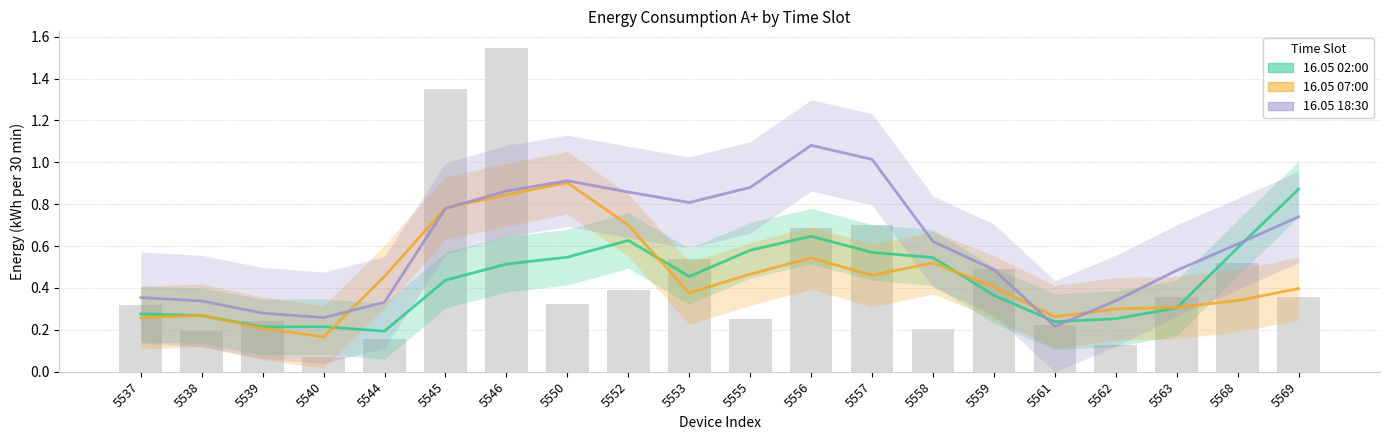

Reading left to right, what are all the values shown in this chart?

16.05 02:00: 5537=0.3	5538=0.3	5539=0.2	5540=0.2	5544=0.2	5545=0.4	5546=0.5	5550=0.5	5552=0.6	5553=0.5	5555=0.6	5556=0.6	5557=0.6	5558=0.5	5559=0.4	5561=0.2	5562=0.3	5563=0.3	5568=0.6	5569=0.9
16.05 07:00: 5537=0.3	5538=0.3	5539=0.2	5540=0.2	5544=0.5	5545=0.8	5546=0.8	5550=0.9	5552=0.7	5553=0.4	5555=0.5	5556=0.5	5557=0.5	5558=0.5	5559=0.4	5561=0.3	5562=0.3	5563=0.3	5568=0.3	5569=0.4
16.05 18:30: 5537=0.4	5538=0.3	5539=0.3	5540=0.3	5544=0.3	5545=0.8	5546=0.9	5550=0.9	5552=0.9	5553=0.8	5555=0.9	5556=1.1	5557=1.0	5558=0.6	5559=0.5	5561=0.2	5562=0.3	5563=0.5	5568=0.6	5569=0.7